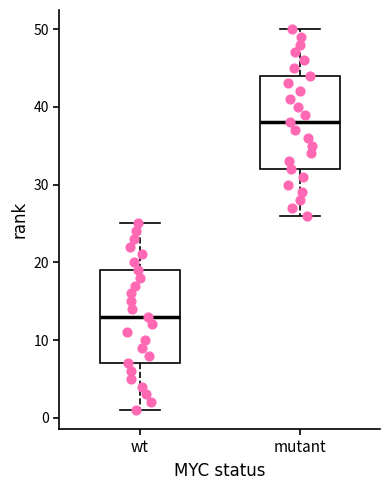

Reading left to right, read every box against the y-axis: the position of its median line, the range the box covers, and the ends of its whiskers. The values are not printed on the chart, so give them approximately, as read against the axis.

wt: median 13, box 7 to 19, whiskers 1 to 25
mutant: median 38, box 32 to 44, whiskers 26 to 50